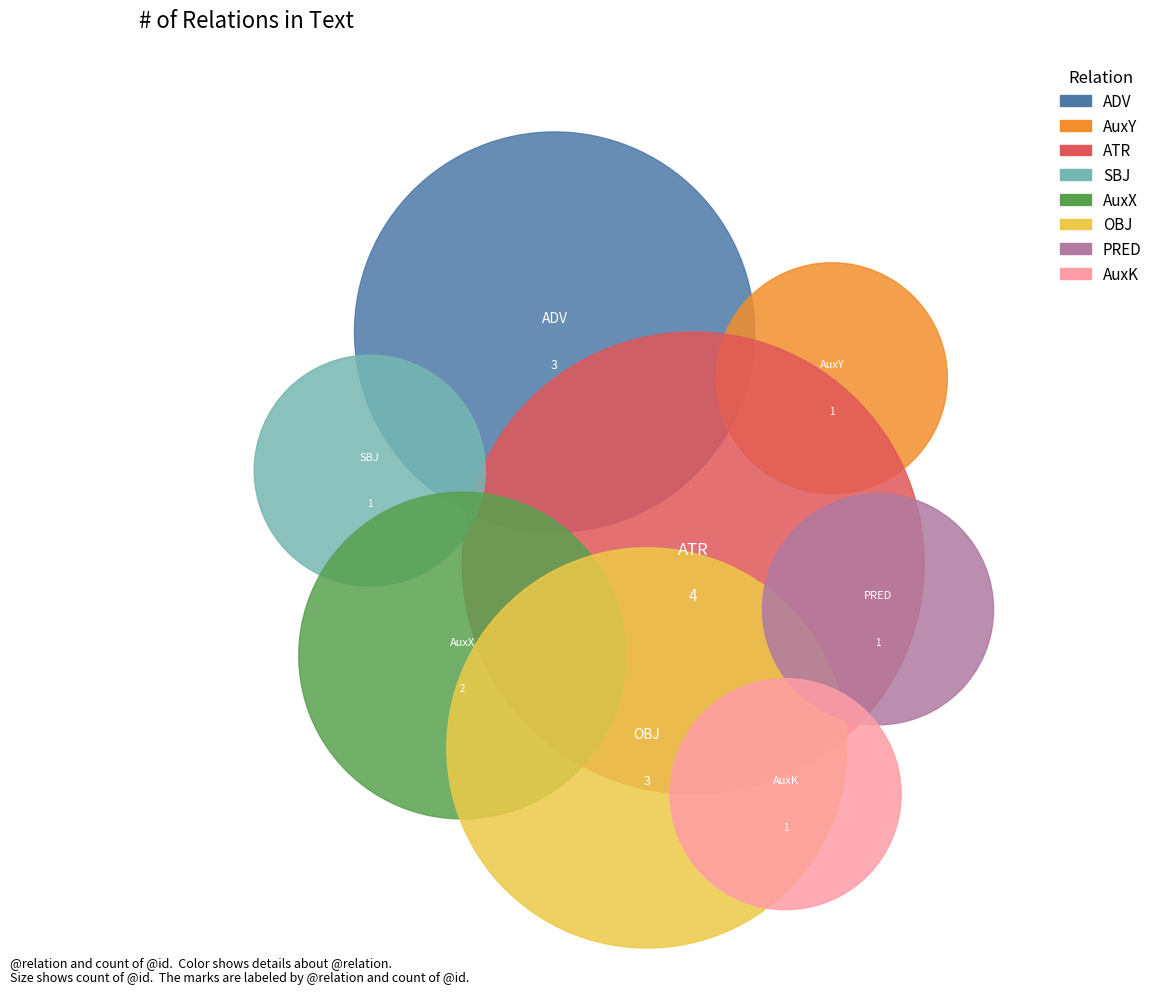

To the nearest percent, what is the difference between the largest and smallest slice percentages?

19%